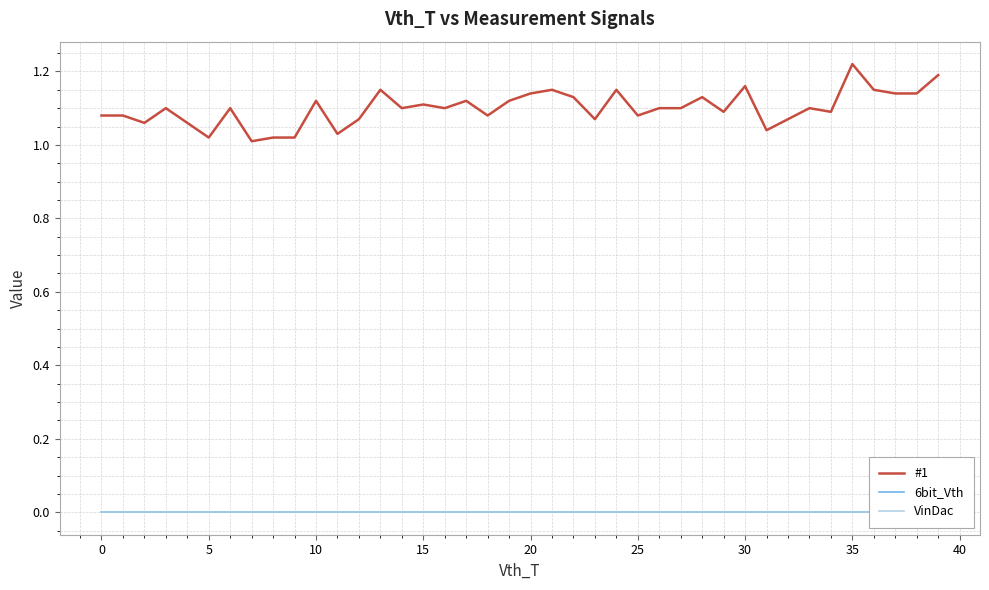

Reading right to left, list all the values displayed in this chart.

#1: 1.2	1.1	1.1	1.1	1.2	1.1	1.1	1.1	1.0	1.2	1.1	1.1	1.1	1.1	1.1	1.1	1.1	1.1	1.1	1.1	1.1	1.1	1.1	1.1	1.1	1.1	1.1	1.1	1.0	1.1	1.0	1.0	1.0	1.1	1.0	1.1	1.1	1.1	1.1	1.1
6bit_Vth: 0.0	0.0	0.0	0.0	0.0	0.0	0.0	0.0	0.0	0.0	0.0	0.0	0.0	0.0	0.0	0.0	0.0	0.0	0.0	0.0	0.0	0.0	0.0	0.0	0.0	0.0	0.0	0.0	0.0	0.0	0.0	0.0	0.0	0.0	0.0	0.0	0.0	0.0	0.0	0.0
VinDac: 0.0	0.0	0.0	0.0	0.0	0.0	0.0	0.0	0.0	0.0	0.0	0.0	0.0	0.0	0.0	0.0	0.0	0.0	0.0	0.0	0.0	0.0	0.0	0.0	0.0	0.0	0.0	0.0	0.0	0.0	0.0	0.0	0.0	0.0	0.0	0.0	0.0	0.0	0.0	0.0